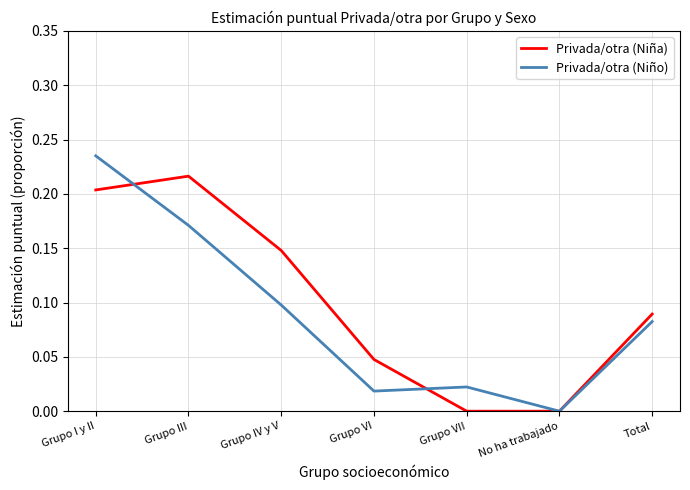

How many interior local peaks does the Privada/otra (Niña) series have?

1